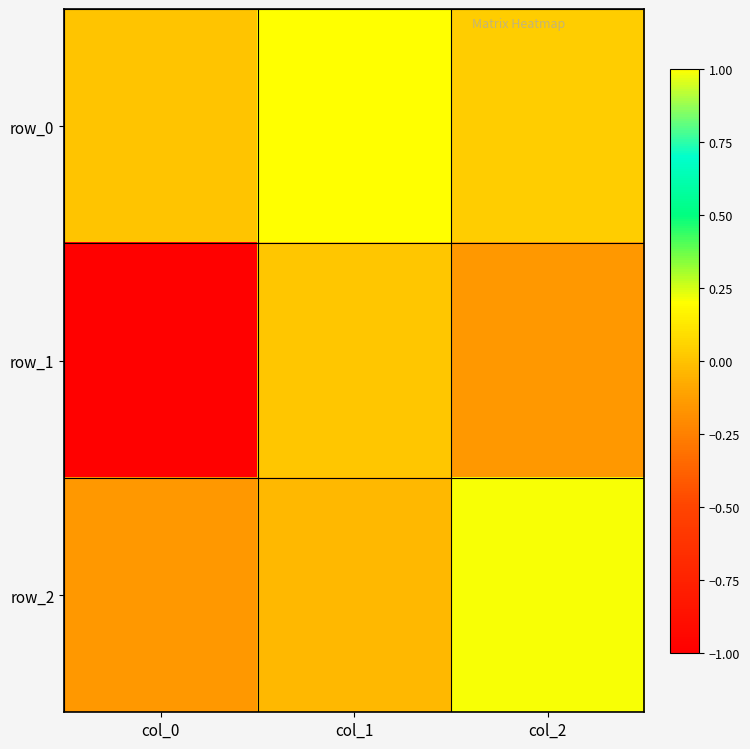

Which series has the largest total across all categories?

row_0